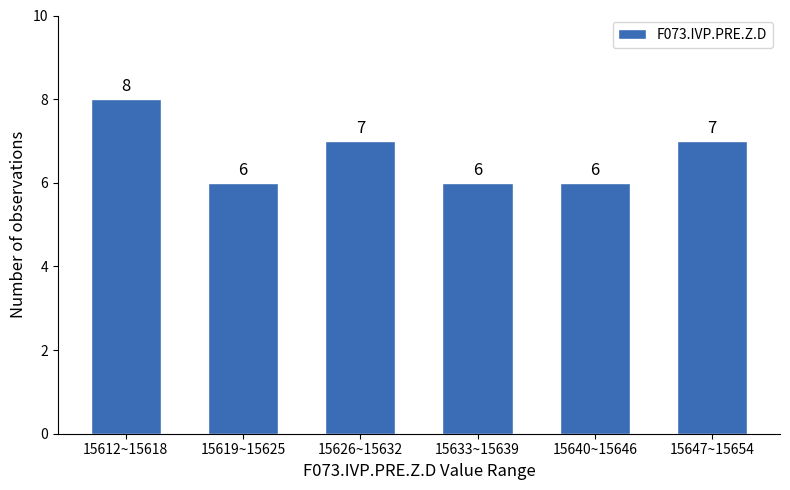

Reading left to right, transcribe all the data shown in this chart.

8	6	7	6	6	7